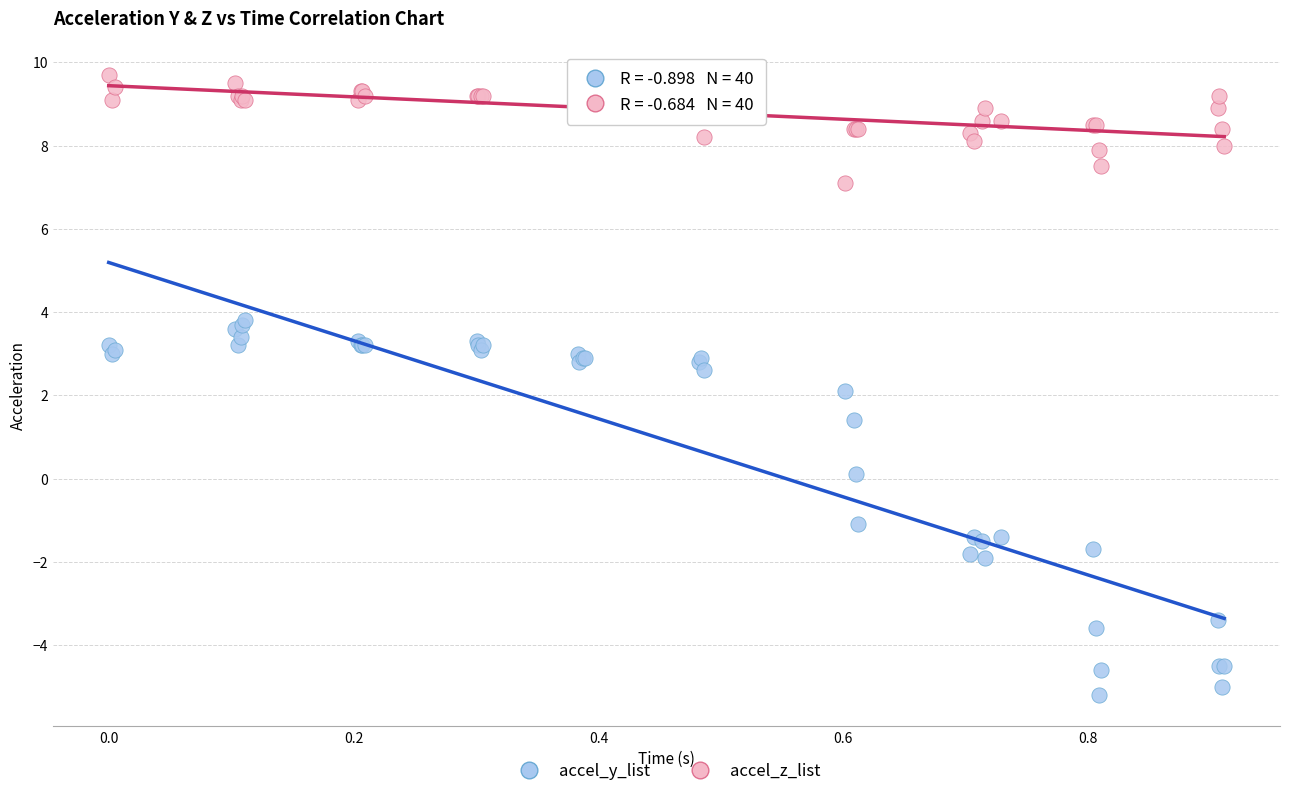

Which series contains the highest Y value?

accel_z_list